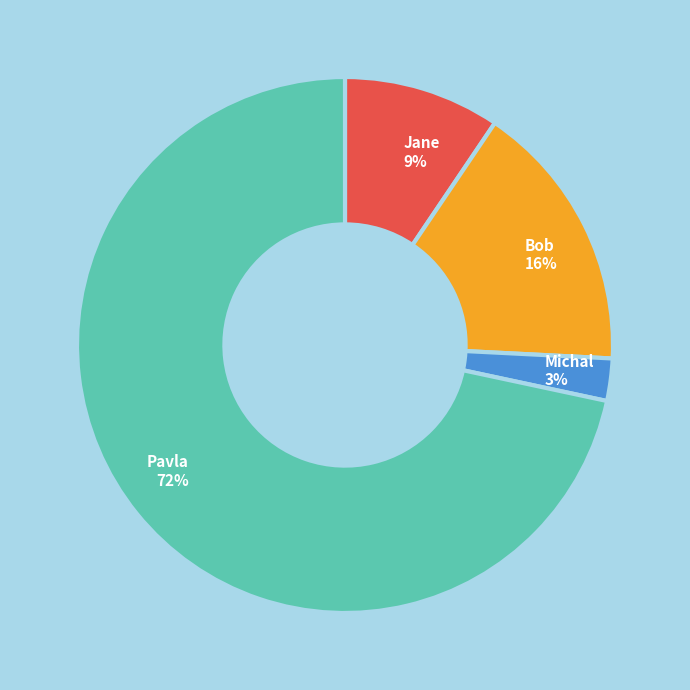

Do Jane and Bob together represent more than half of the pie?

No